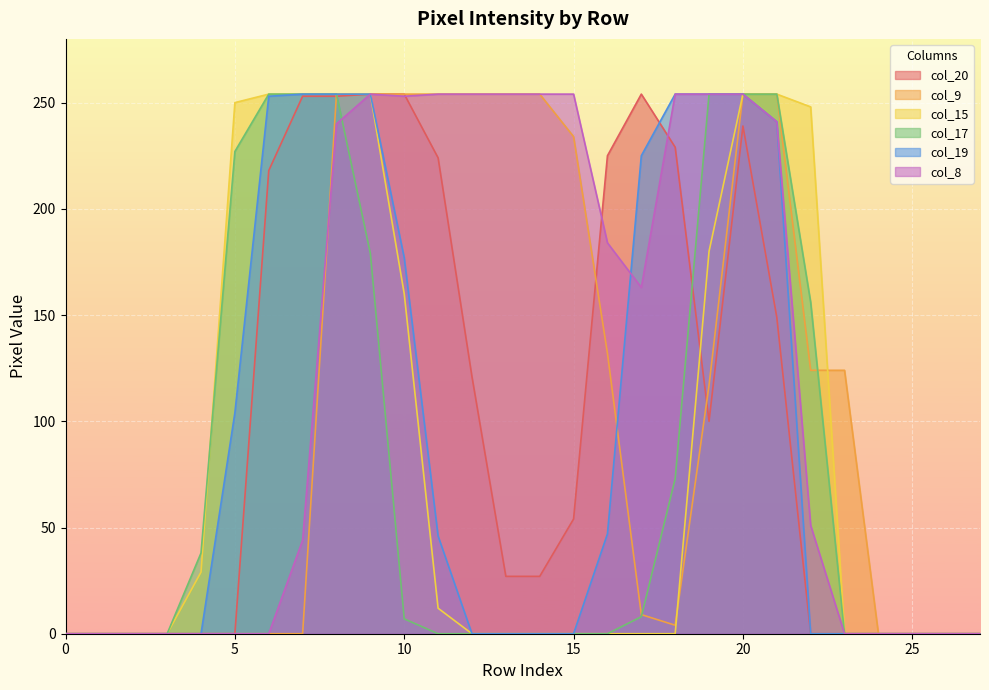

Between 0 and 11, which series saw the biggest shift?

col_9